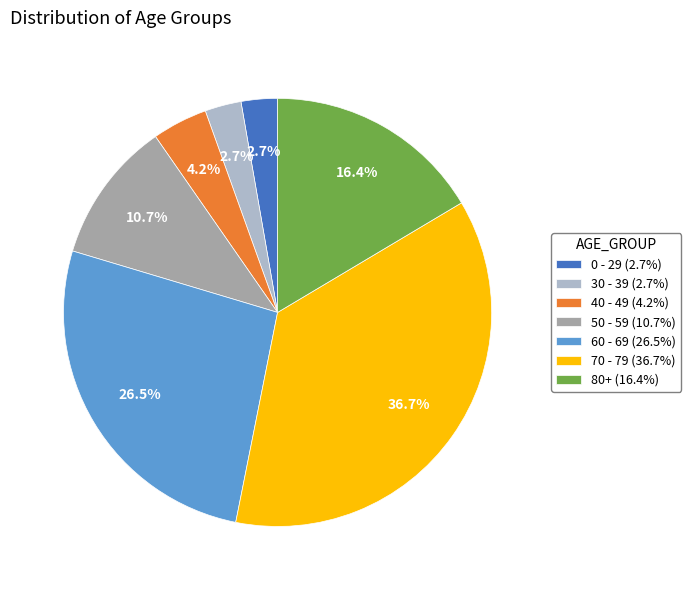

Between 60 - 69 (26.5%) and 80+ (16.4%), which is larger?

60 - 69 (26.5%)